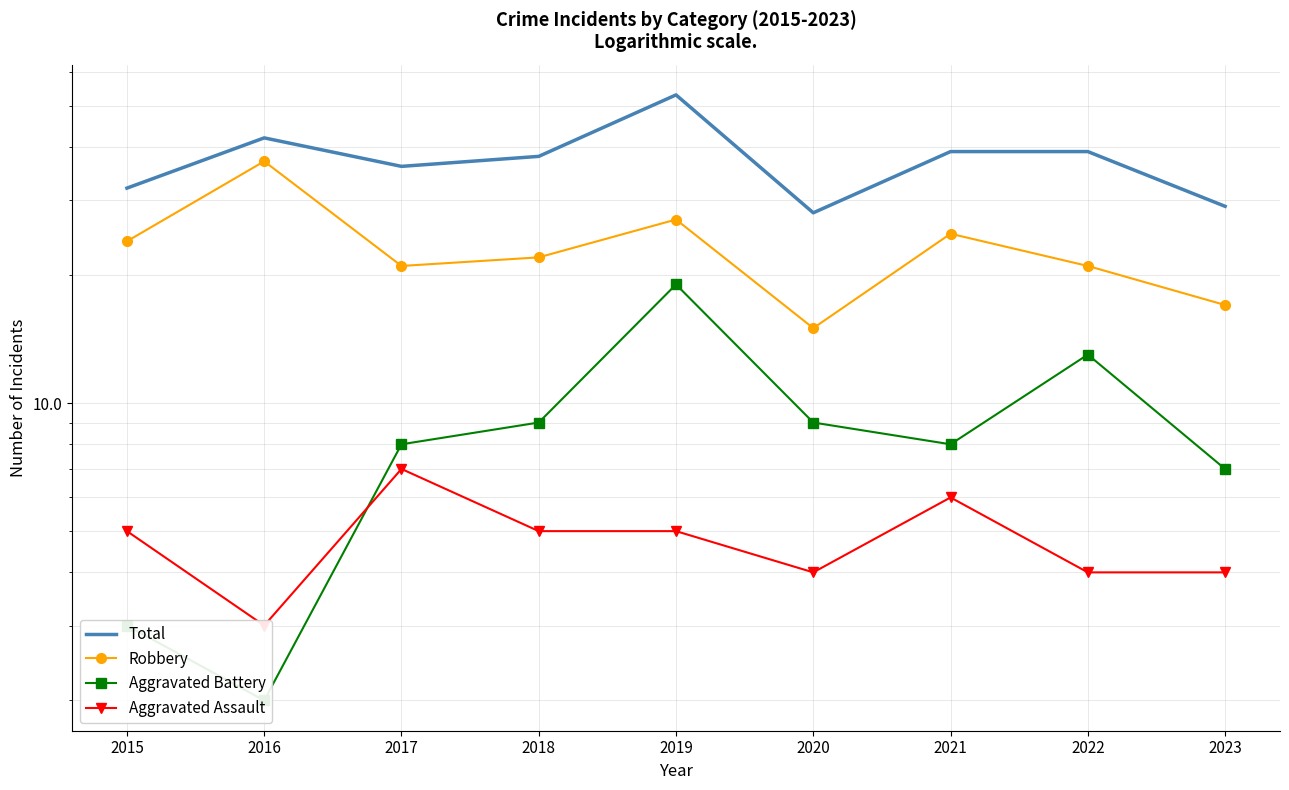

What is the difference between the maximum and minimum values in the Aggravated Assault series?

4